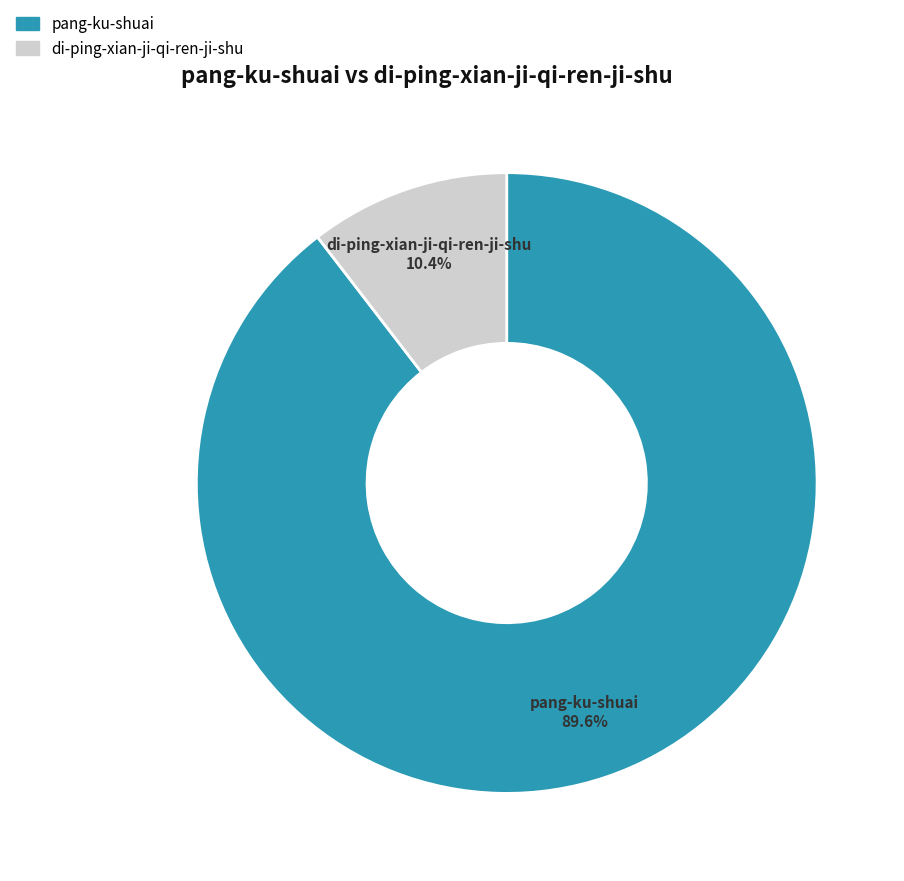

Between pang-ku-shuai and di-ping-xian-ji-qi-ren-ji-shu, which is larger?

pang-ku-shuai